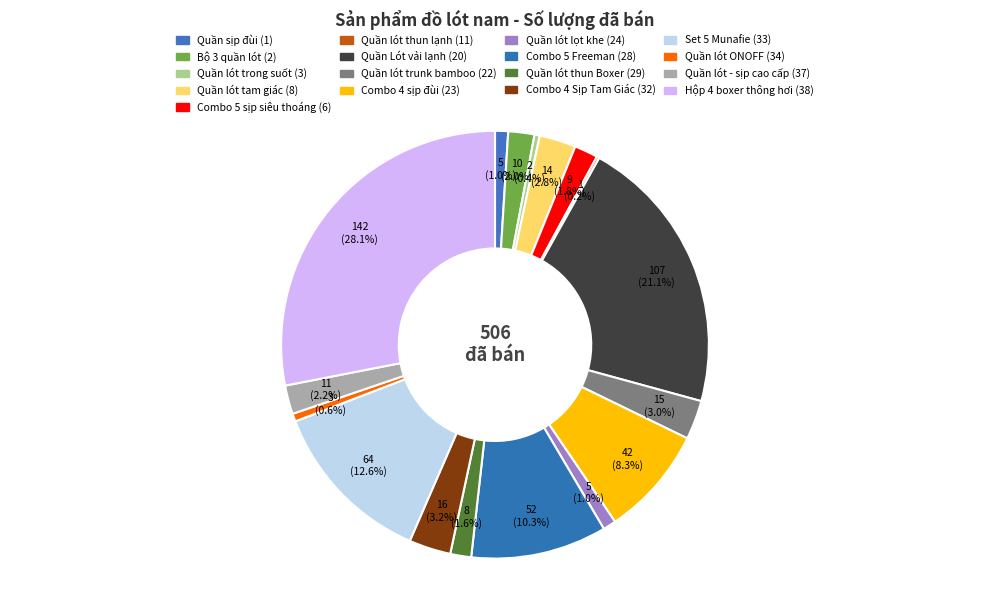

Does Quần lót trong suốt (3) account for over 50% of the chart?

No